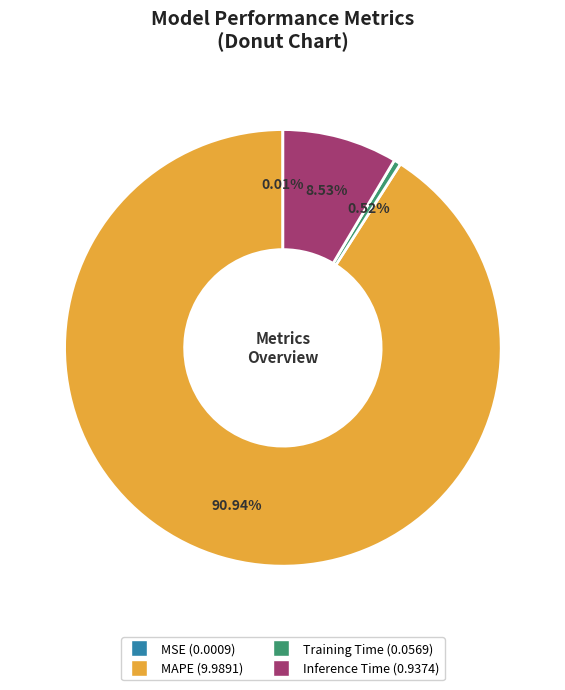

Do Training Time and Inference Time together represent more than half of the pie?

No